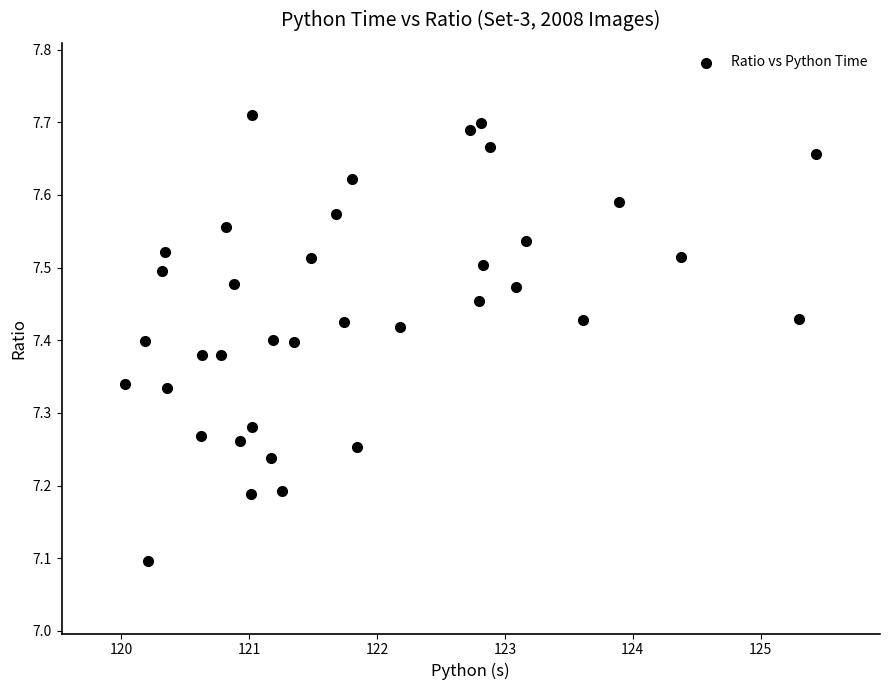

What is the range of Y values (max minus min)?

0.6